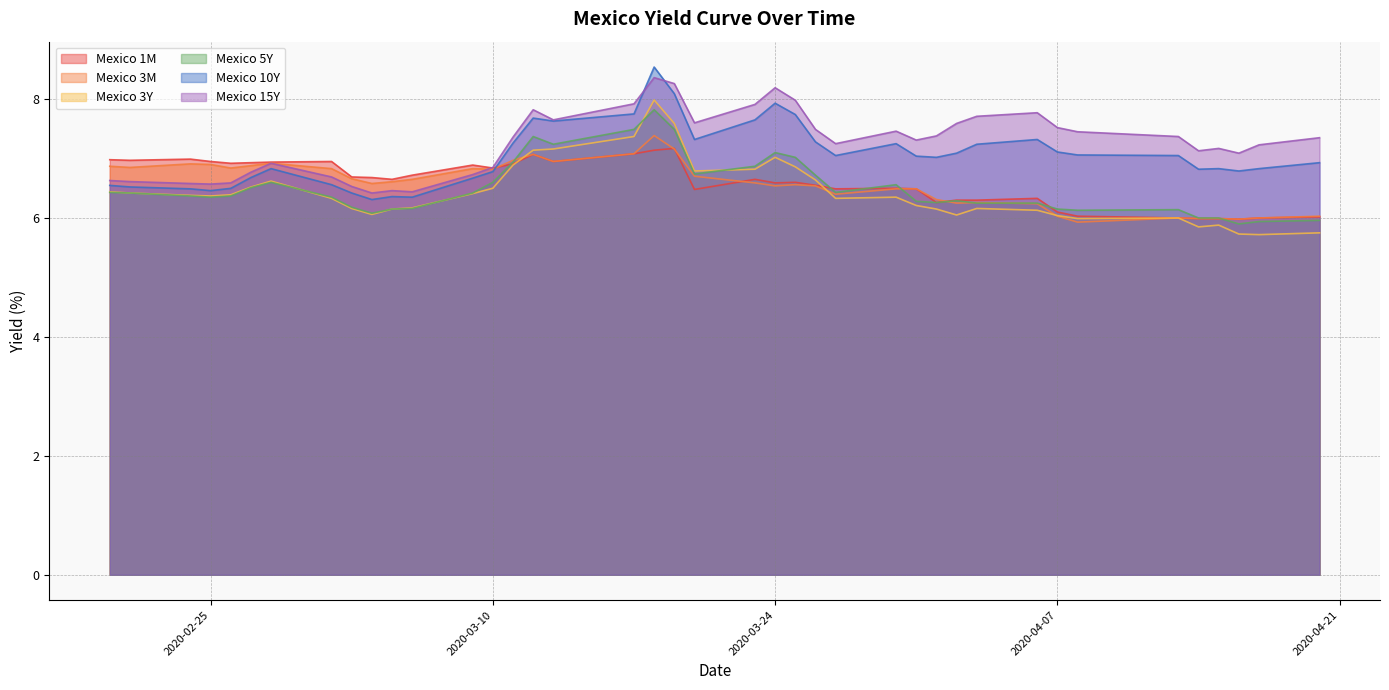

What is the sum of the Mexico 3M values at 2020-02-20 and 2020-02-26?

13.7